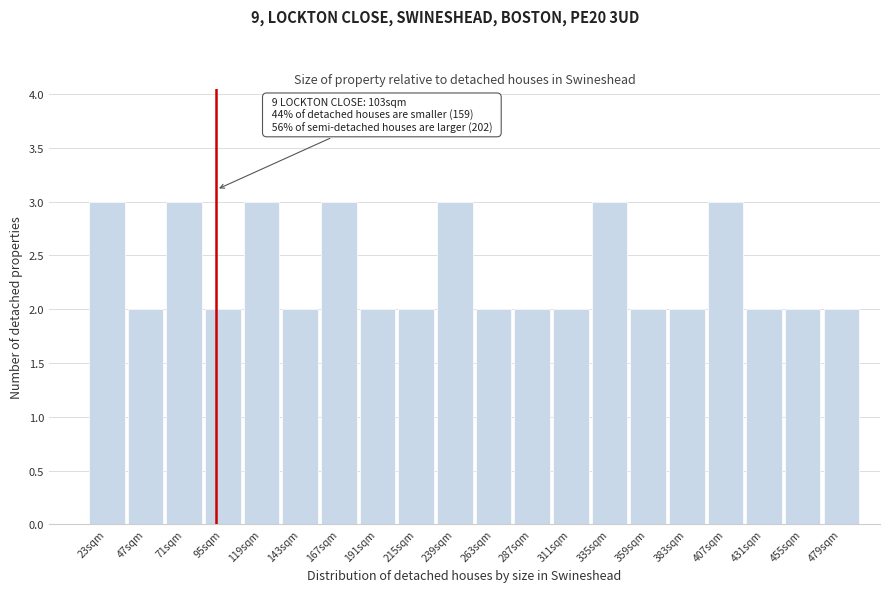

Reading right to left, extract all data points from this chart.

479sqm=2	455sqm=2	431sqm=2	407sqm=3	383sqm=2	359sqm=2	335sqm=3	311sqm=2	287sqm=2	263sqm=2	239sqm=3	215sqm=2	191sqm=2	167sqm=3	143sqm=2	119sqm=3	95sqm=2	71sqm=3	47sqm=2	23sqm=3